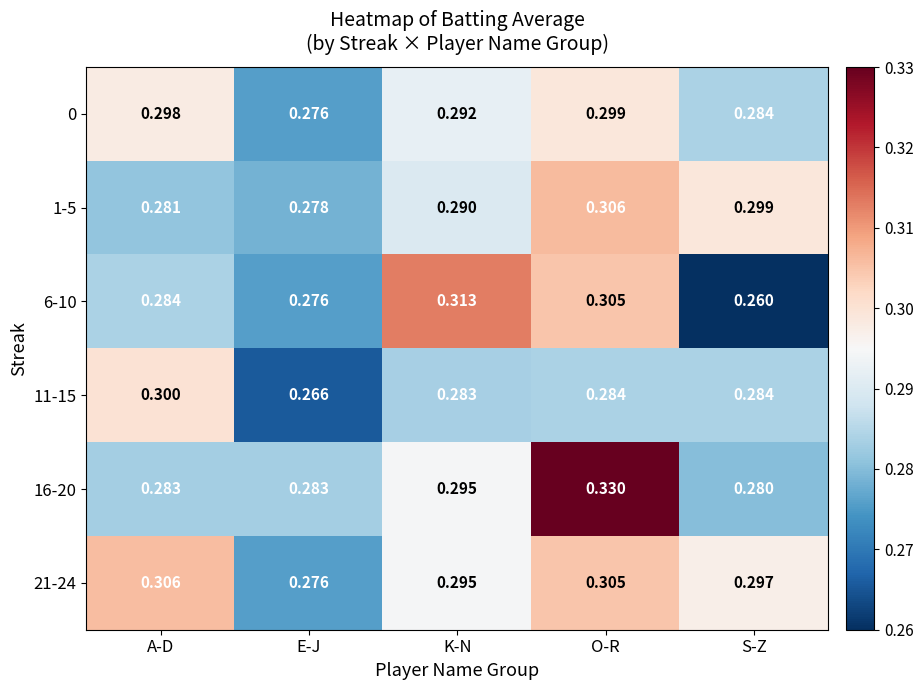

Is the value of 6-10 at E-J greater than the value of 16-20 at S-Z?

No